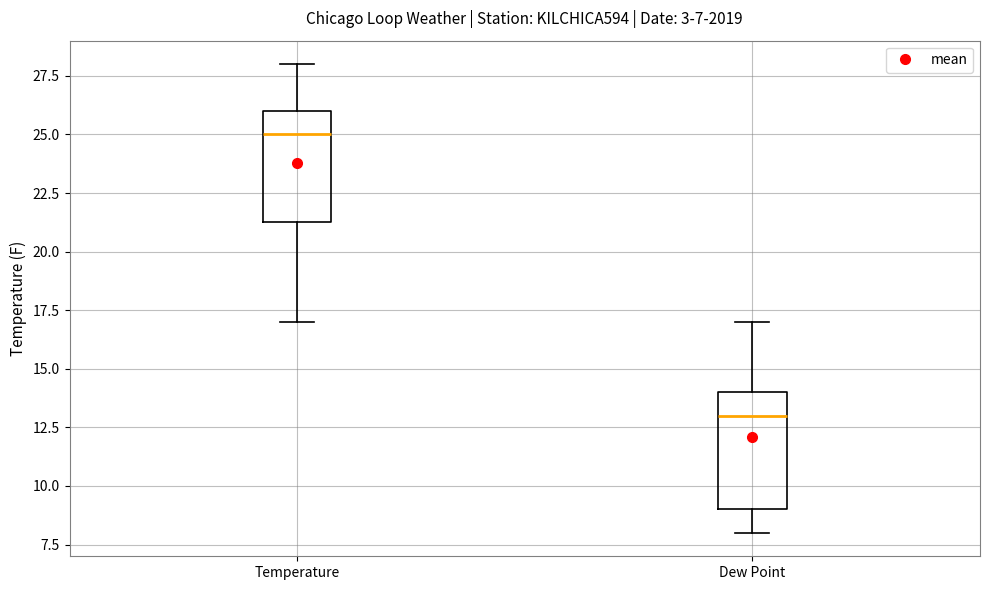

Which box has the lowest median line?

Dew Point